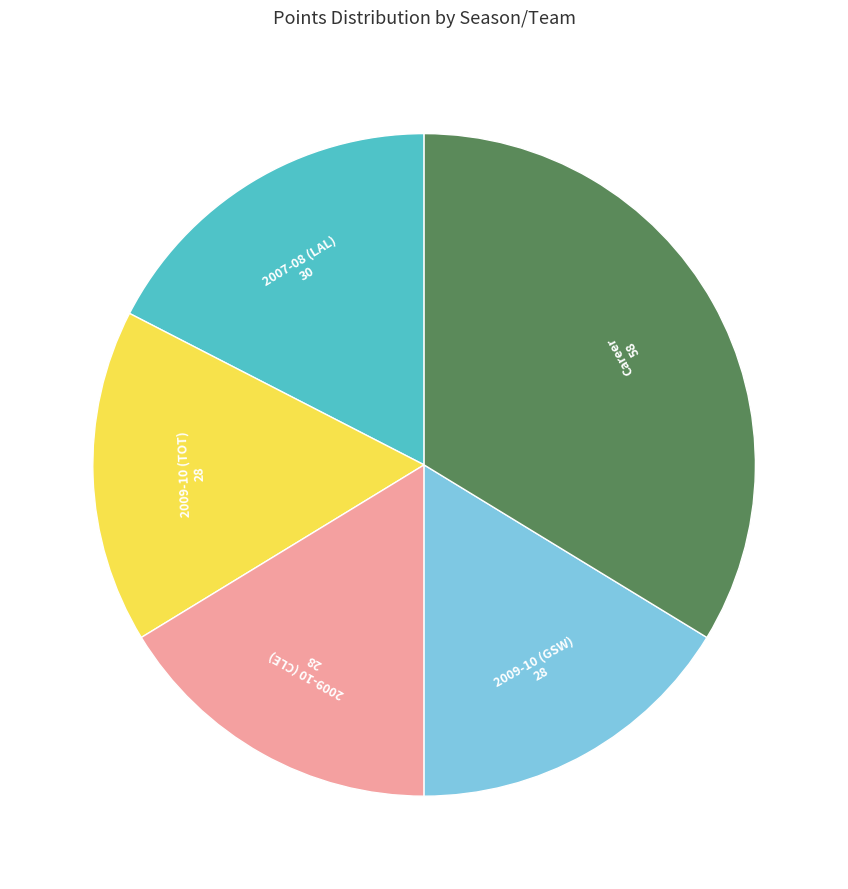

True or false: 2007-08 (LAL) accounts for 17% of the total.

True